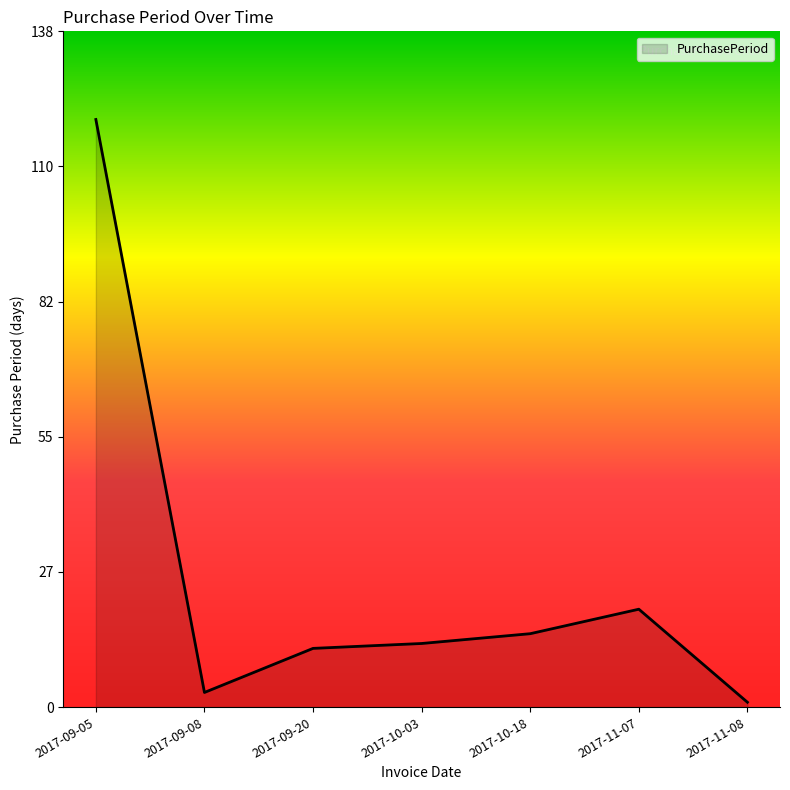

The chart shows a value of 209 at 2017-09-05. True or false?

False